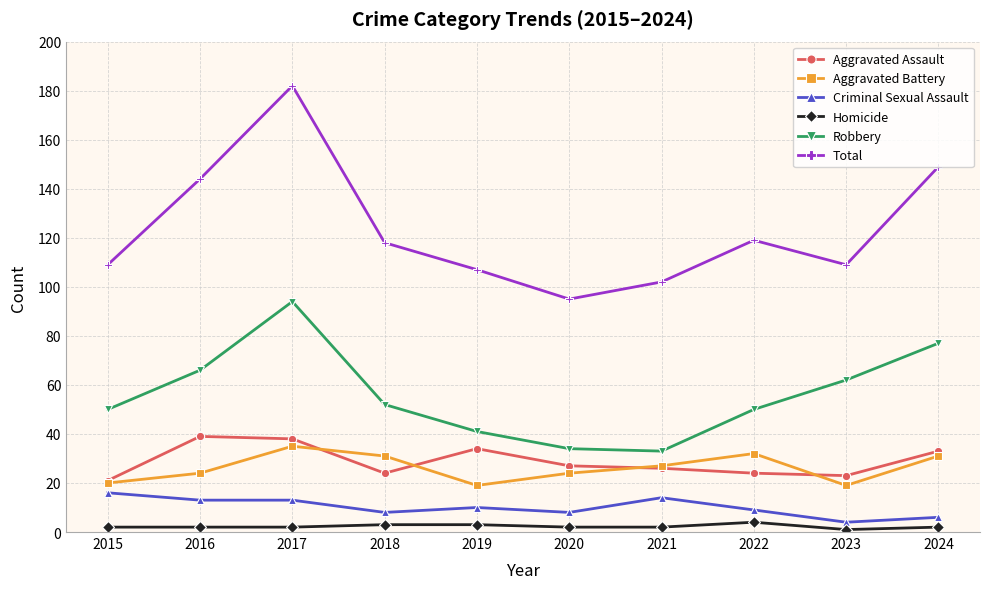

Where is the first local minimum for Total?

2020